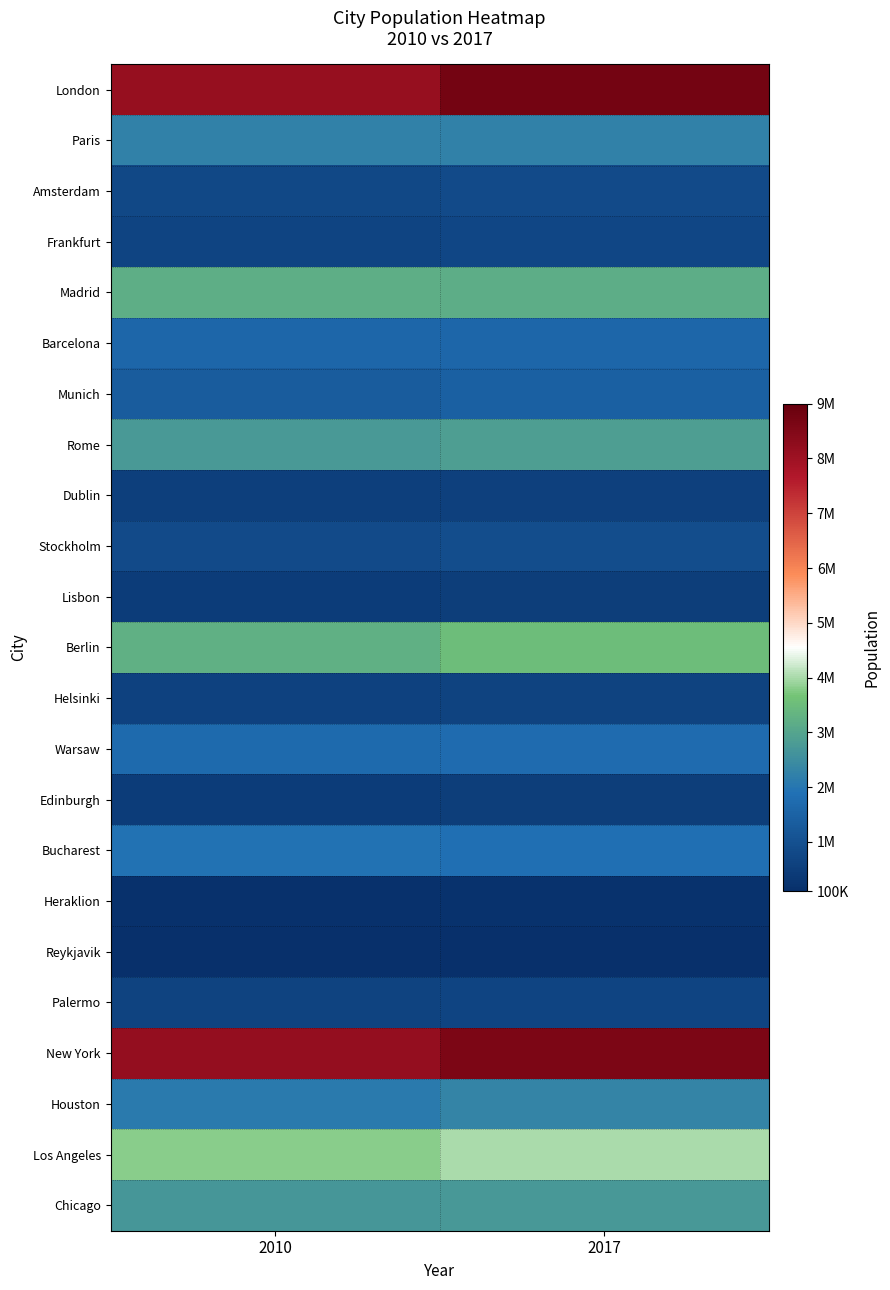

Which label corresponds to the largest value in the chart?

2017